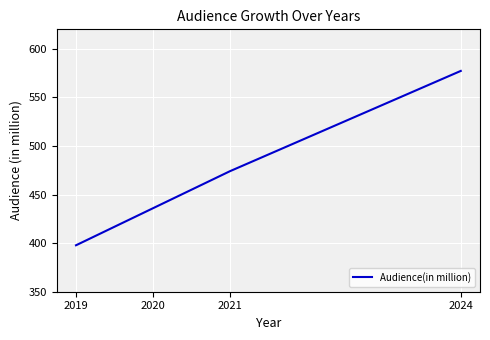

Where is the data nearest to the value 487?

2021